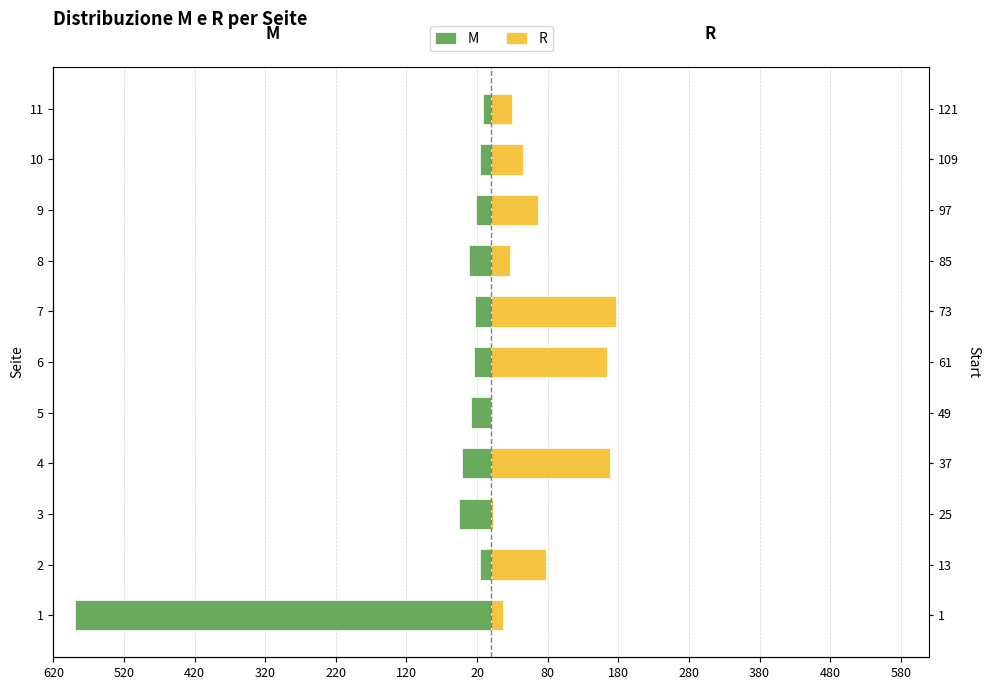

Which series changed the most between 3 and 10?

R